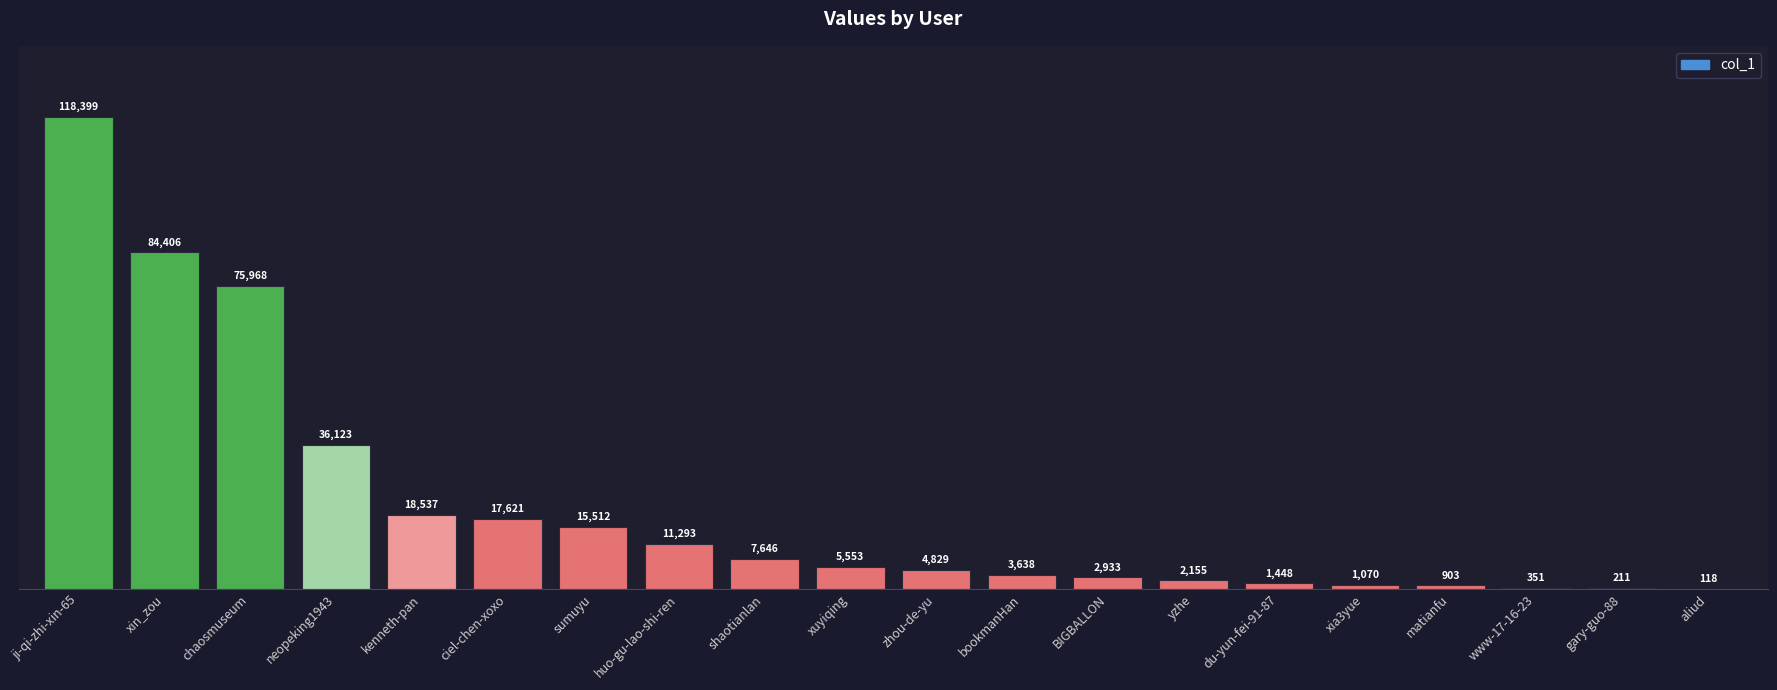

Which label corresponds to the largest value in the chart?

ji-qi-zhi-xin-65